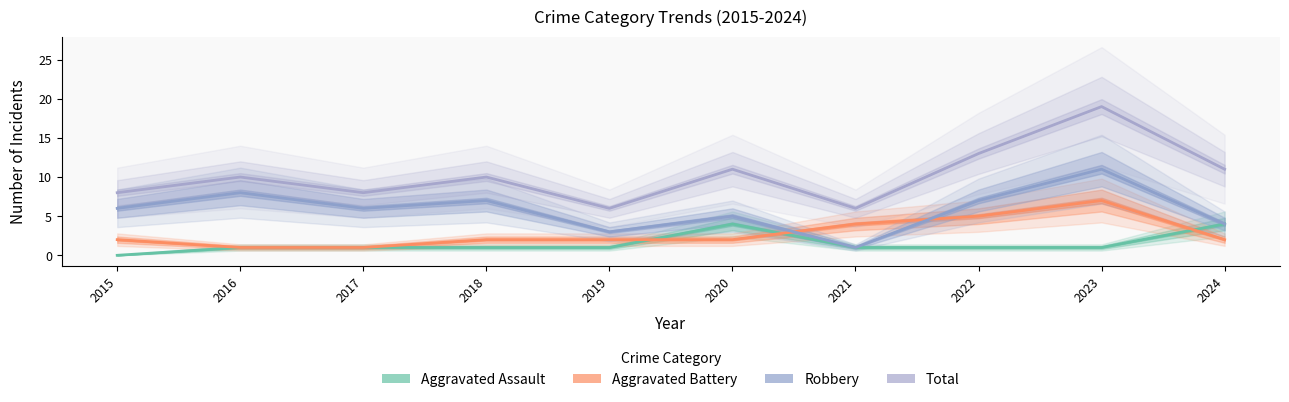

Is it true that Aggravated Battery equals 3 at 2020?

False